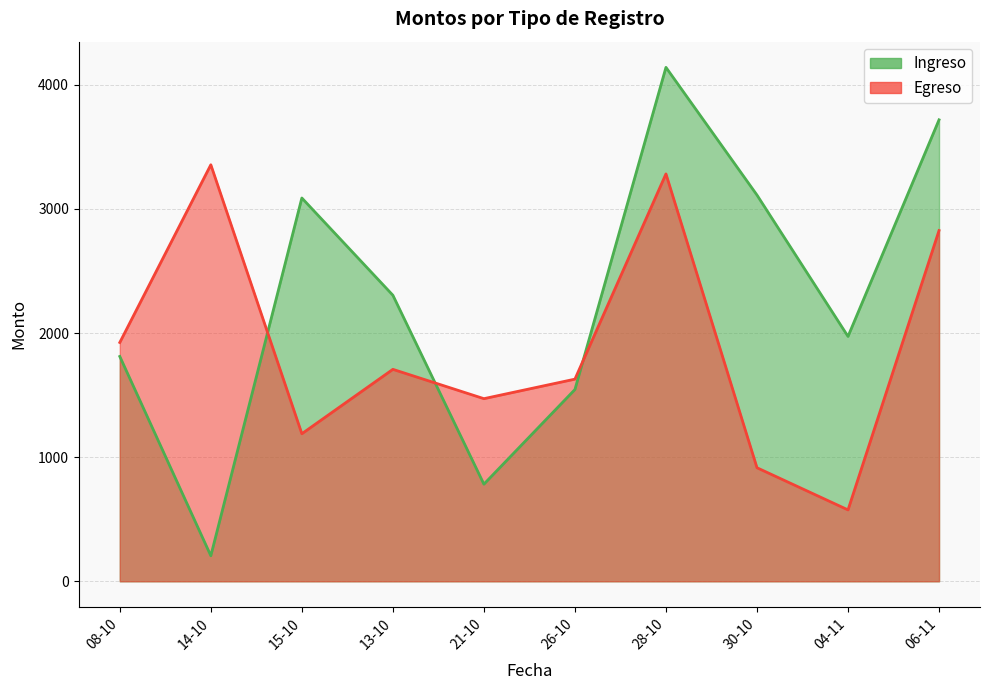

Between 06-11 and 21-10, which is larger?

06-11